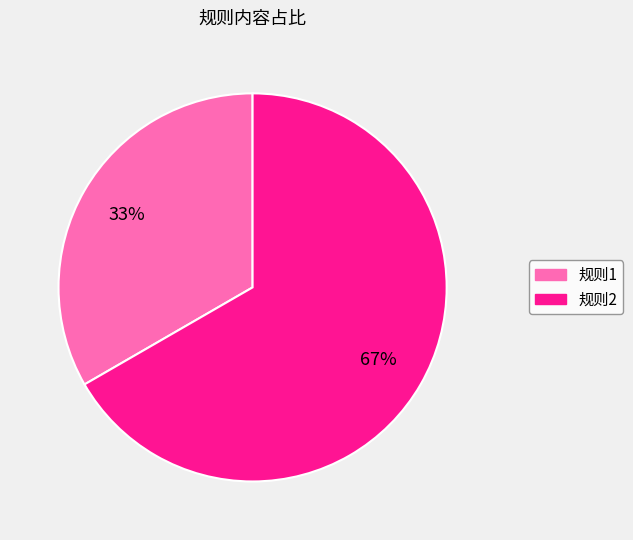

Which category has the smallest portion of the pie?

规则1